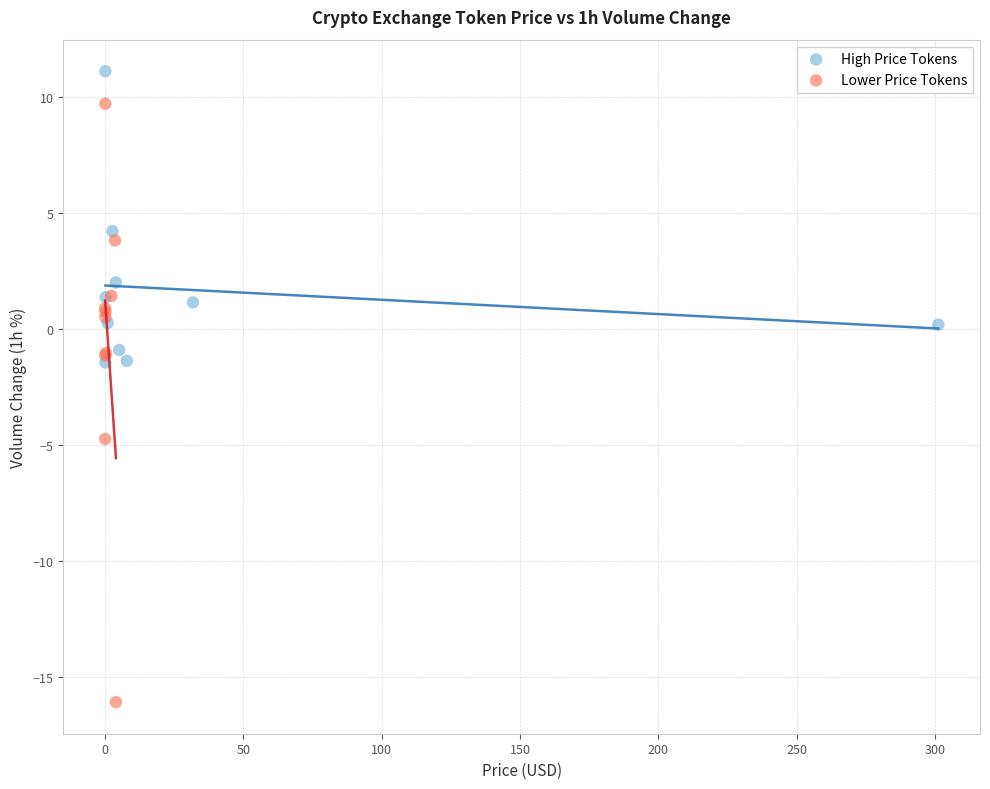

Which series reaches the maximum Y coordinate?

High Price Tokens